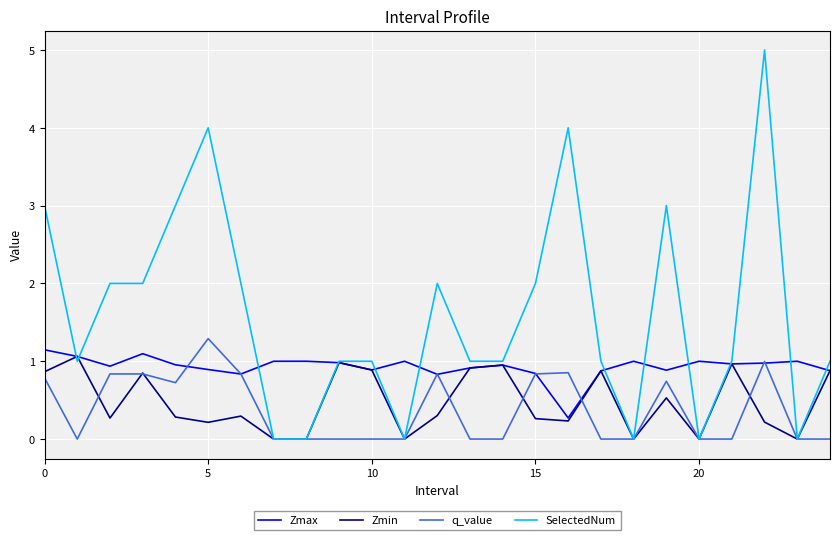

Which series has the widest spread of values?

SelectedNum